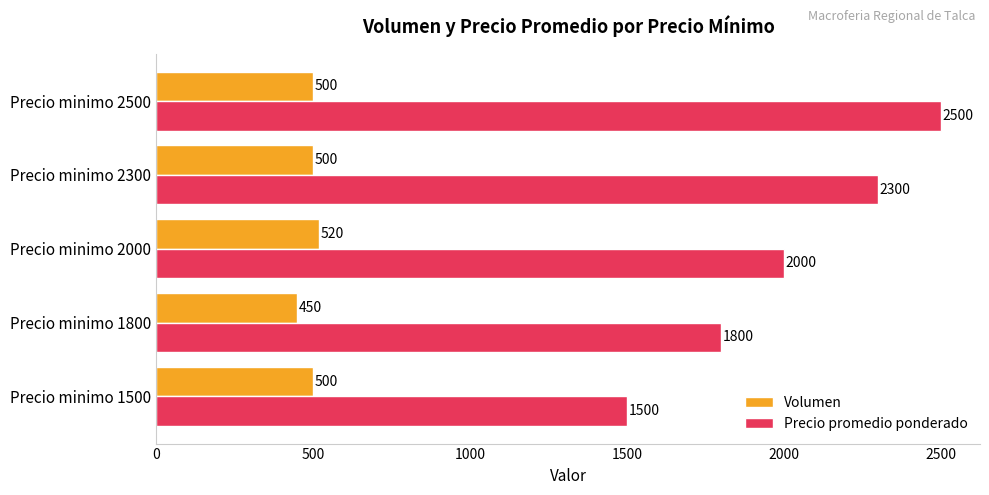

Between Precio minimo 2300 and Precio minimo 2500, which series saw the biggest shift?

Precio promedio ponderado